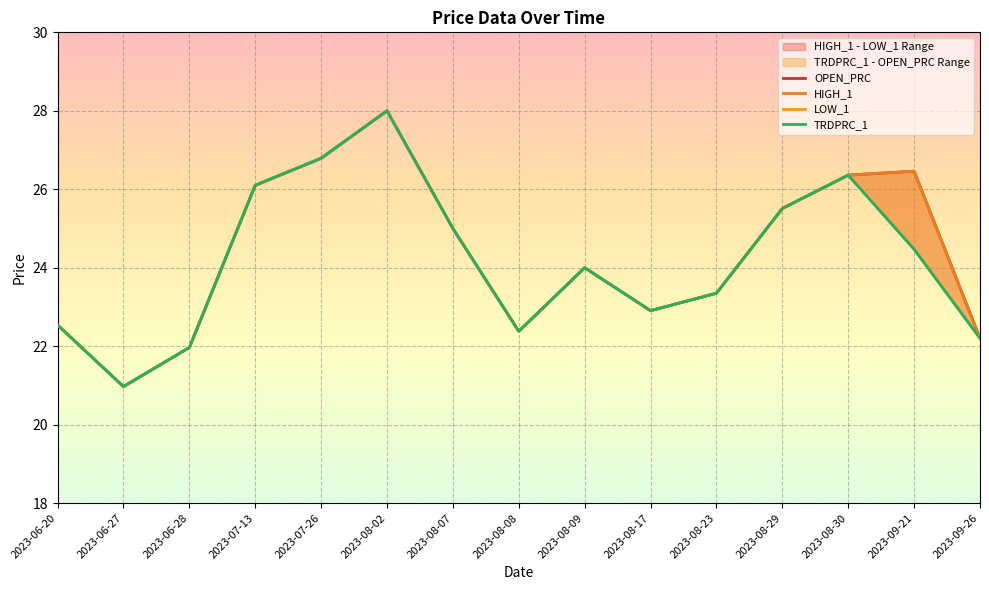

True or false: LOW_1 and TRDPRC_1 intersect in this chart.

False